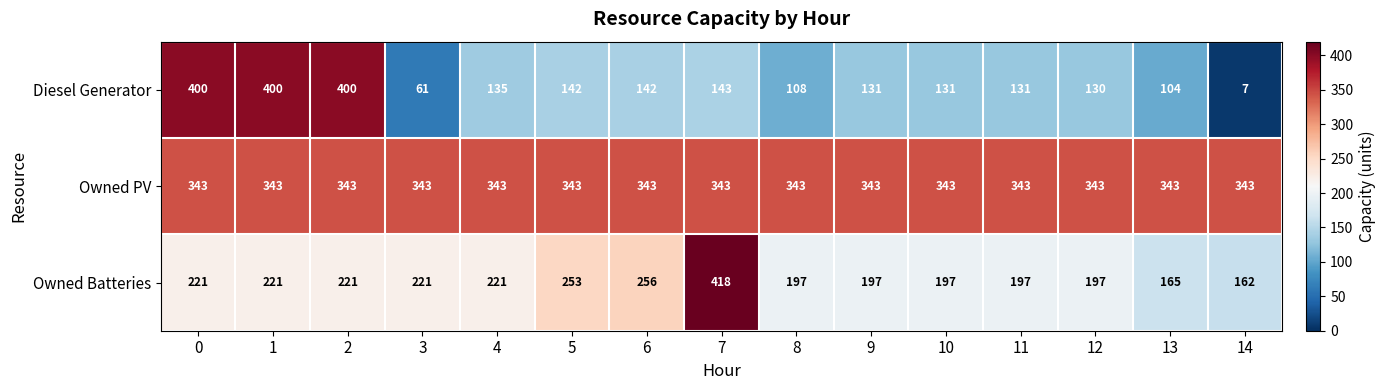

What is the difference between the maximum and minimum values in the Diesel Generator series?

393